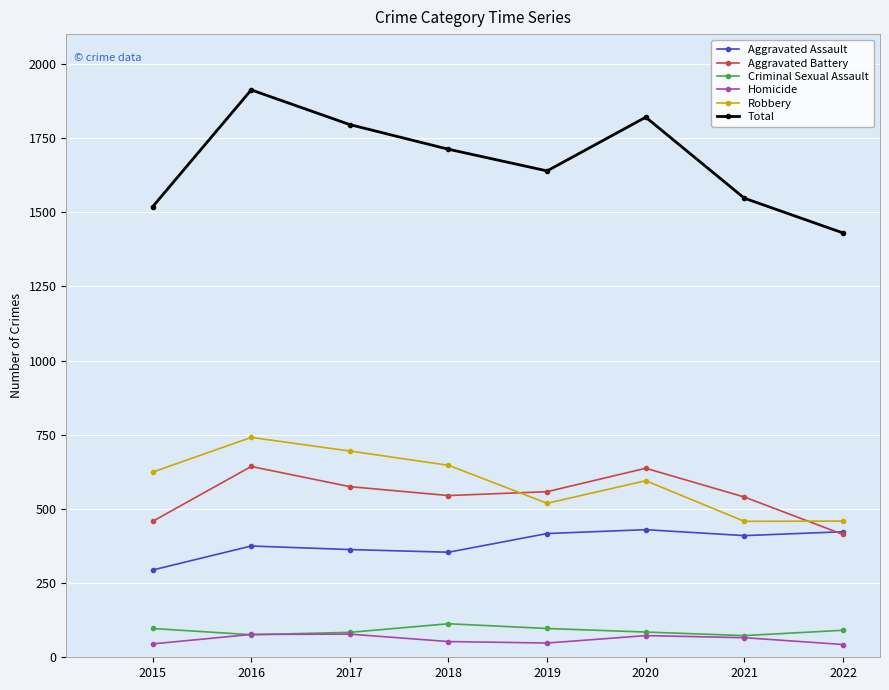

At which label does Robbery reach its peak?

2016